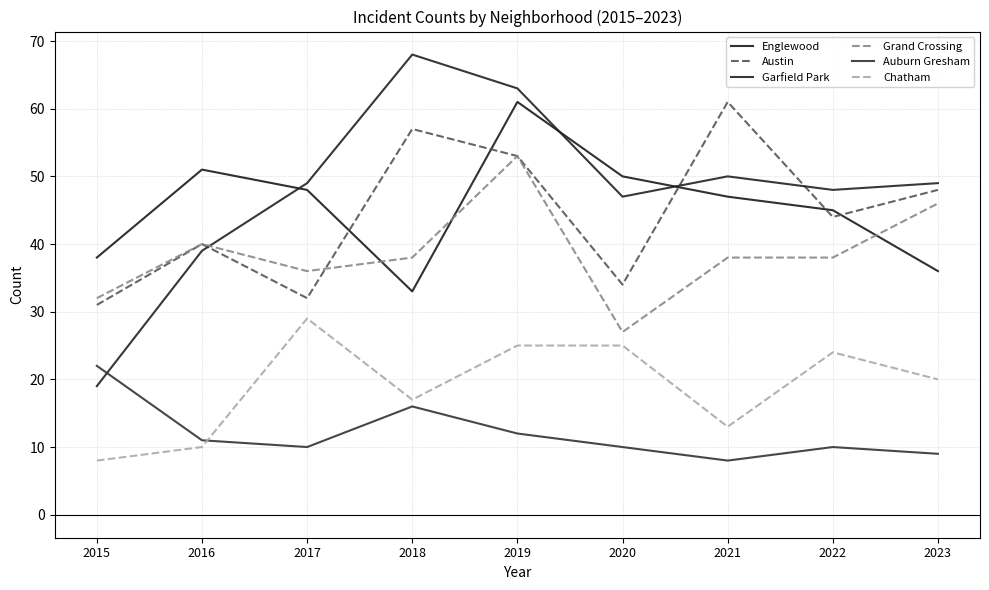

True or false: Chatham and Englewood cross at least once.

False